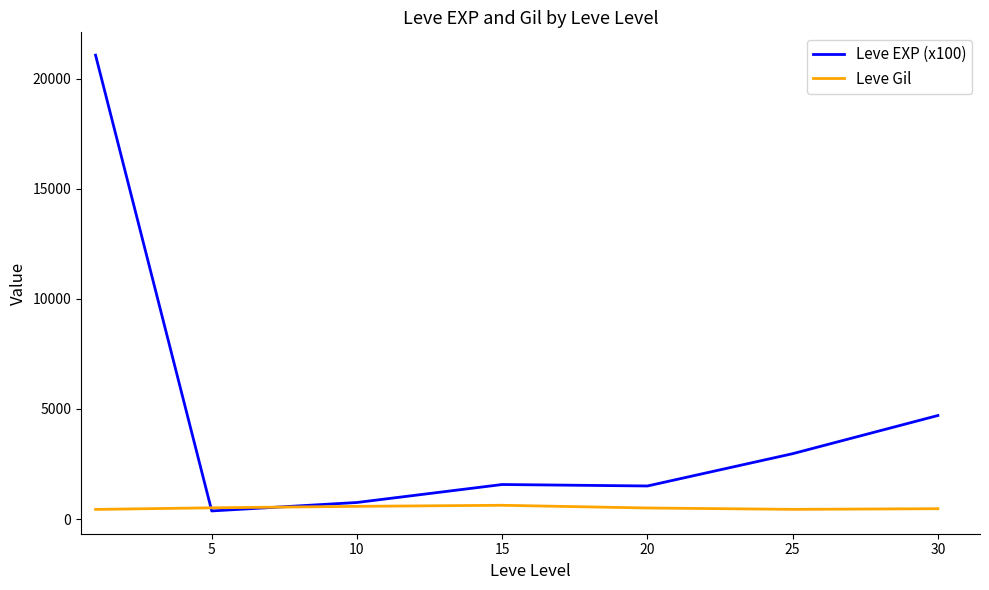

Which series has the largest total across all categories?

Leve EXP (x100)